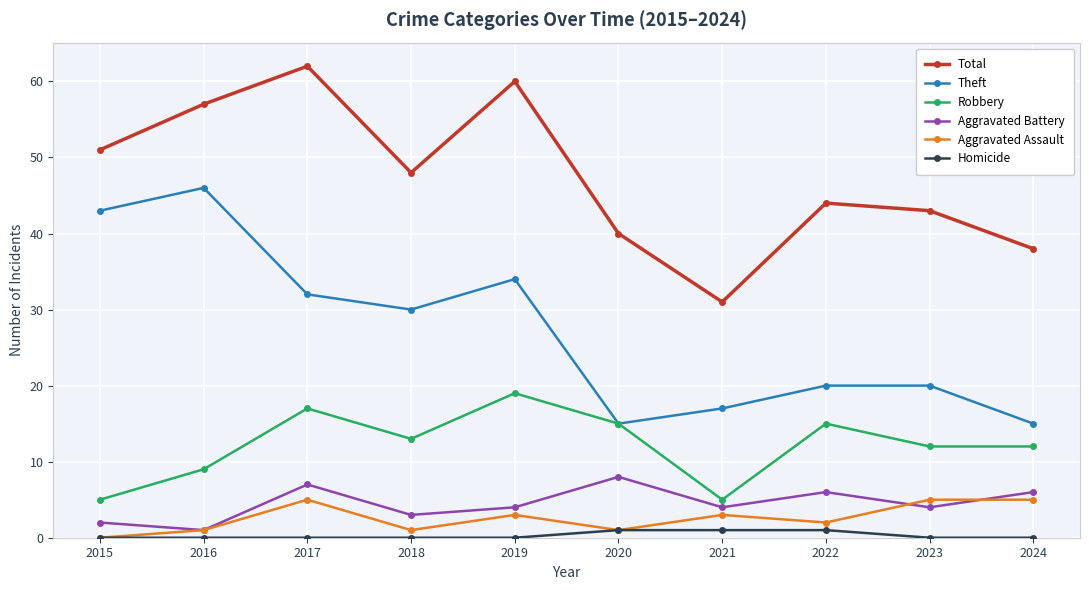

What is the sum of the Robbery values at 2020 and 2024?

27